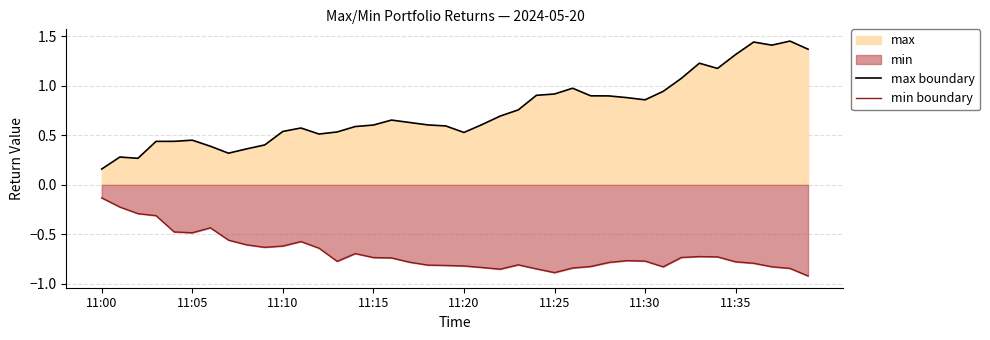

What is the label of the 34th point from the left?

33